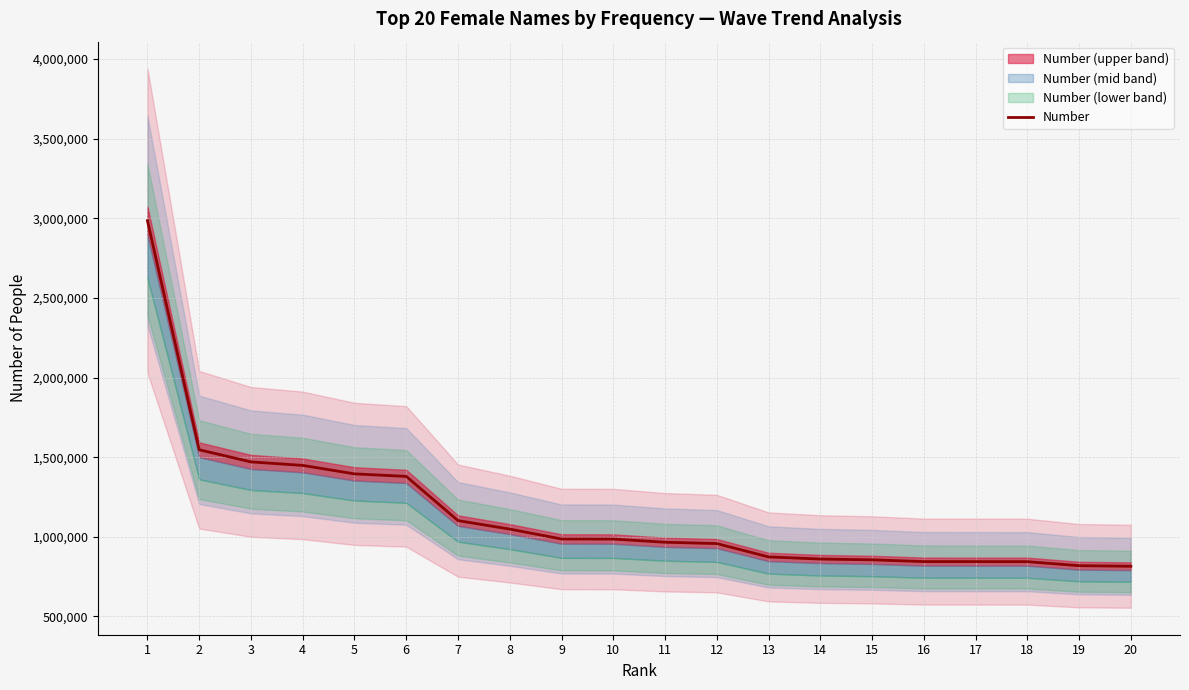

What is the value of the 7th point from the left?

1101447